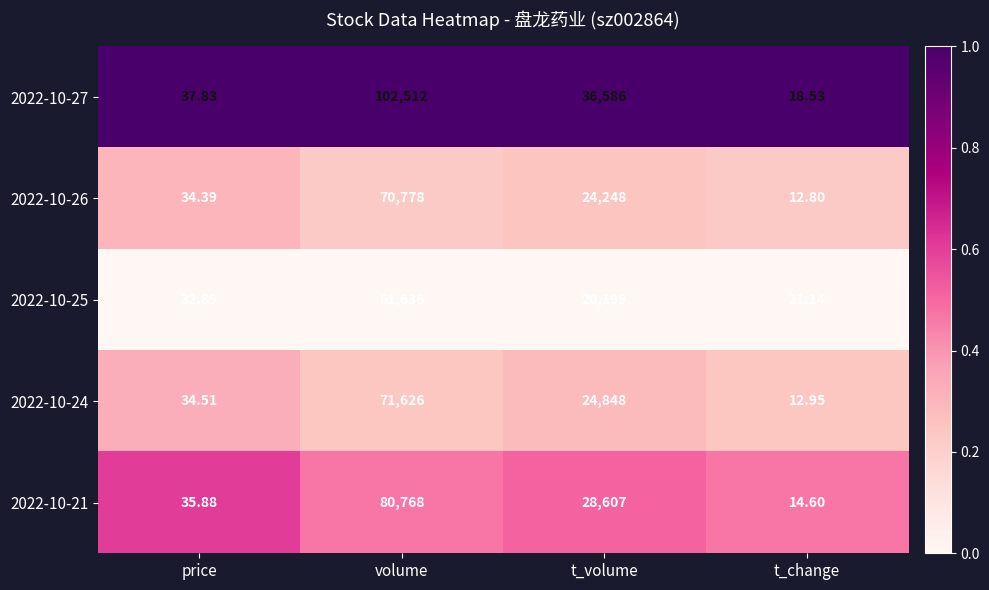

Which series has the largest total across all categories?

2022-10-27